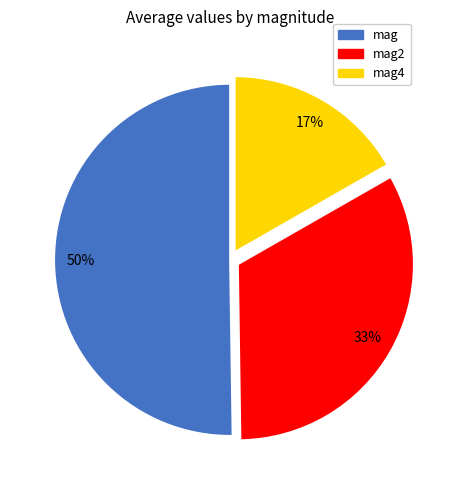

Combined, do mag and mag4 account for over 50%?

Yes